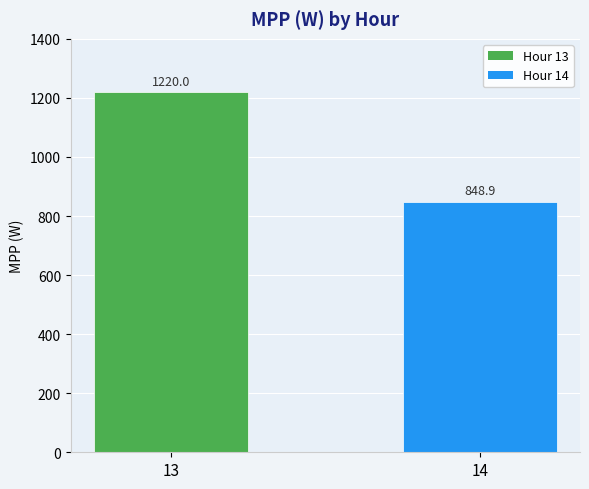

Which has a higher value, 13 or 14?

13